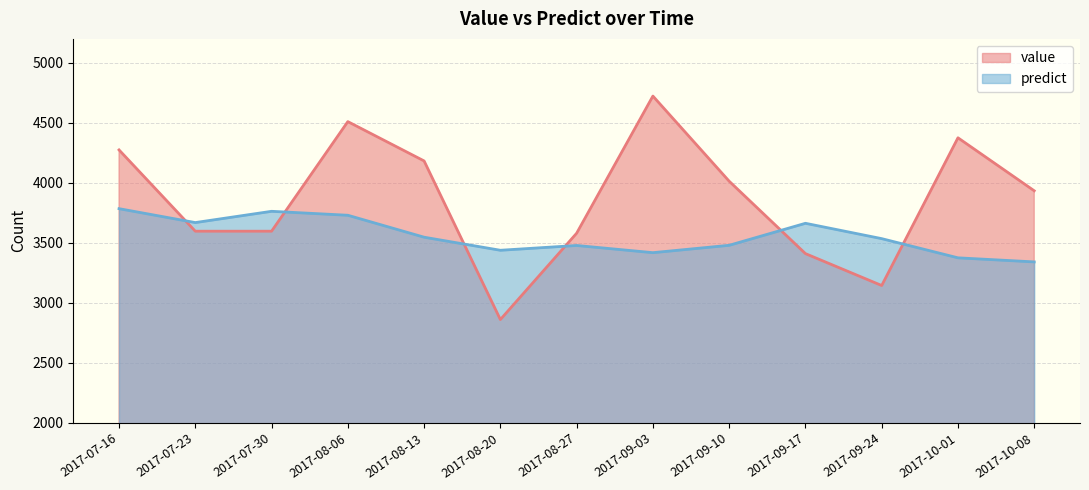

Which category has the highest value in the value series?

2017-09-03